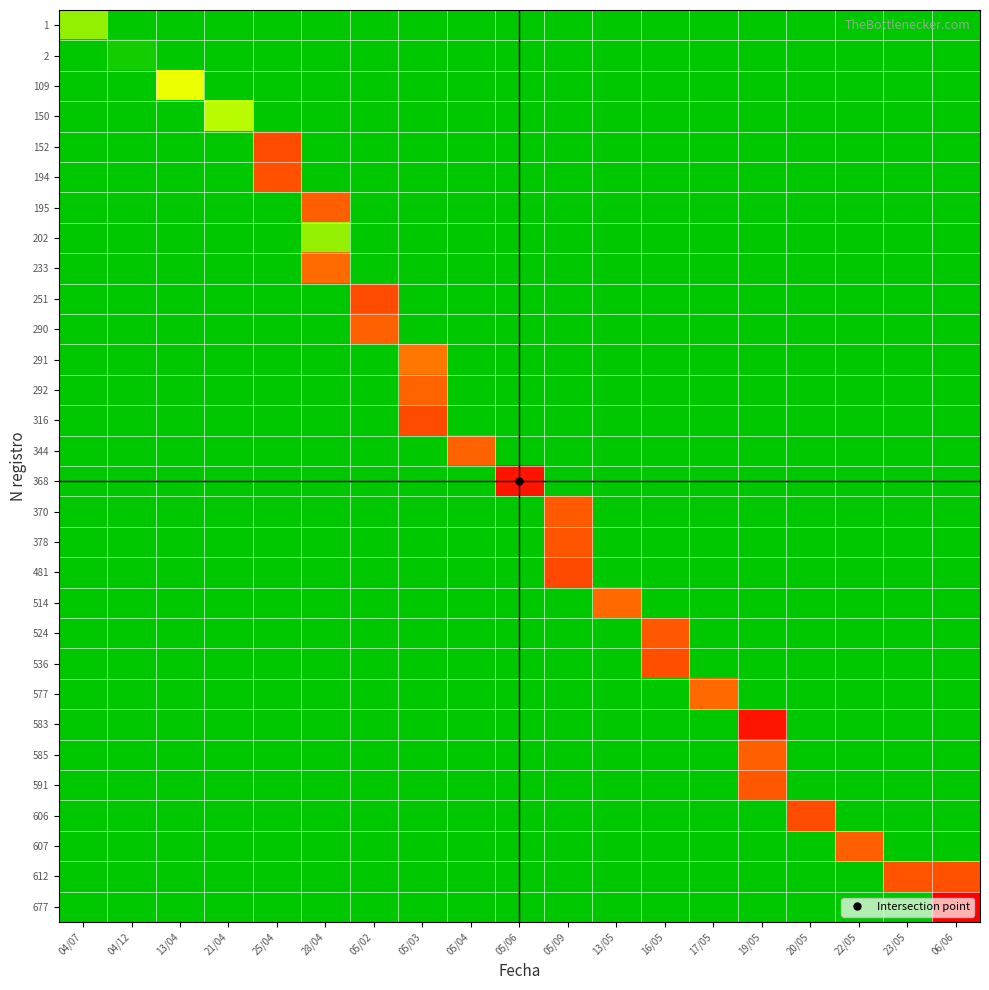

At which category does the chart reach its minimum across all series?

04/12